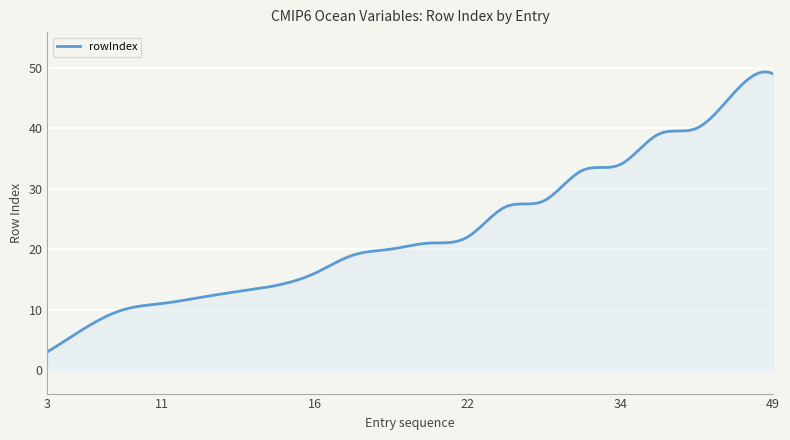

What is the difference between the maximum and minimum values?

46.3